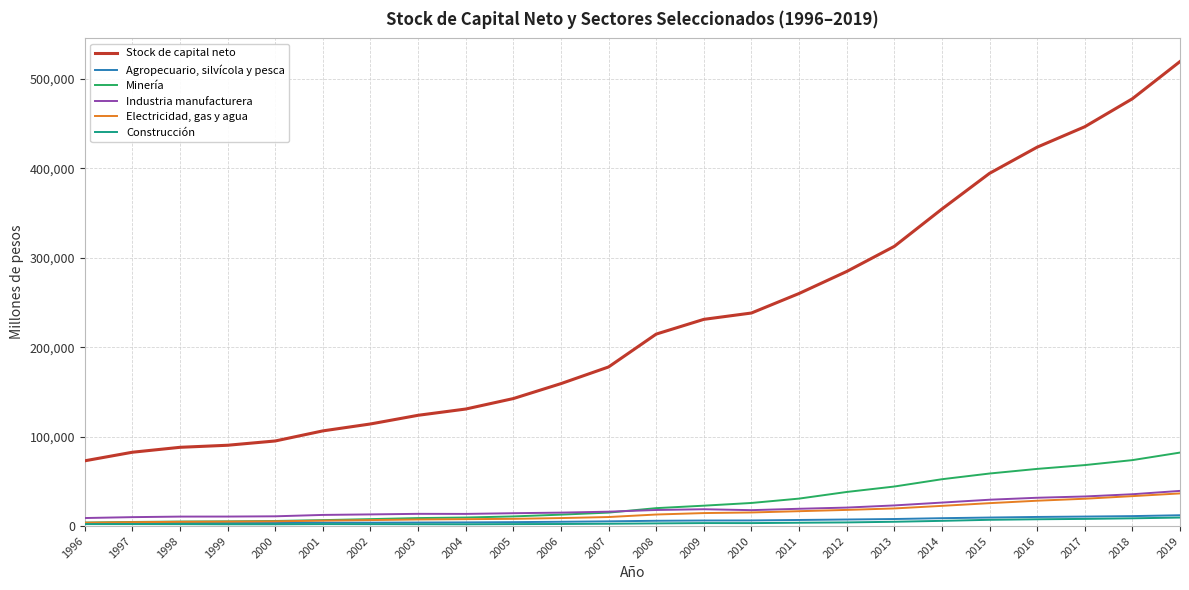

At how many categories does at least one series exceed 68082?

24